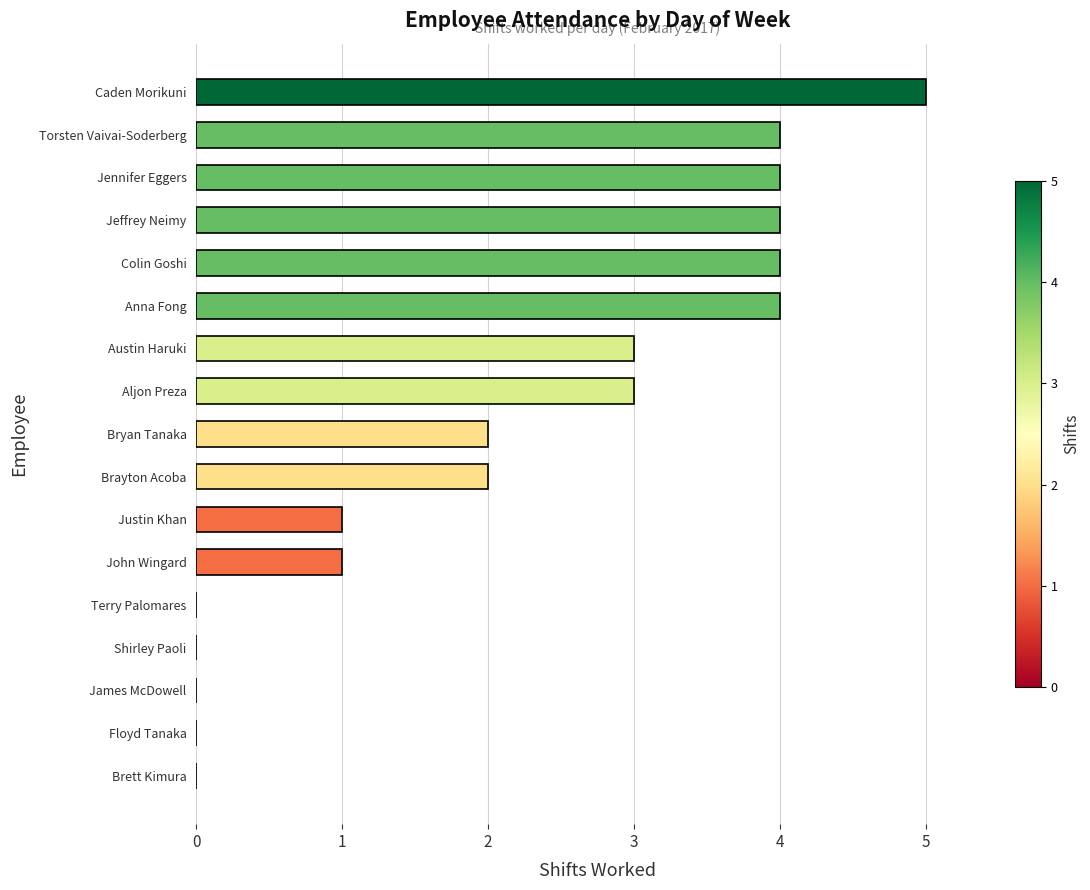

What is the sum of all values?

37